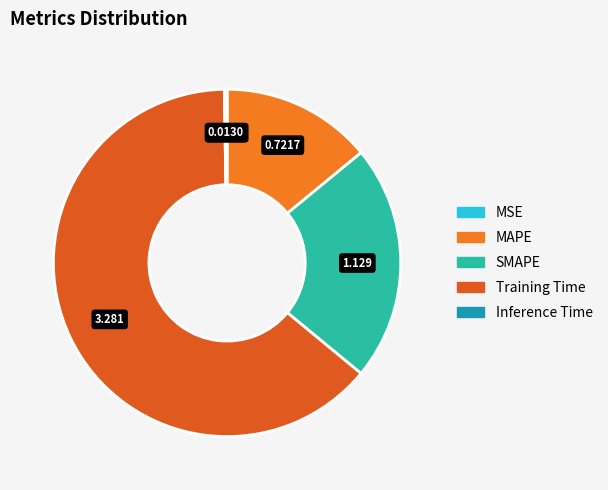

What percentage is the MAPE slice, to the nearest percent?

14%